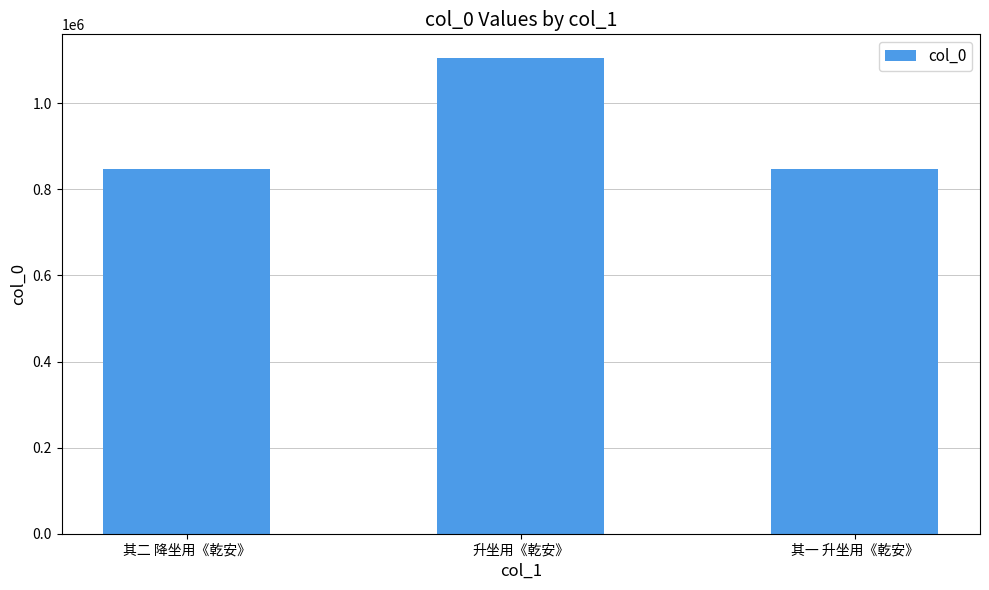

Which has a higher value, 升坐用《乾安》 or 其二 降坐用《乾安》?

升坐用《乾安》